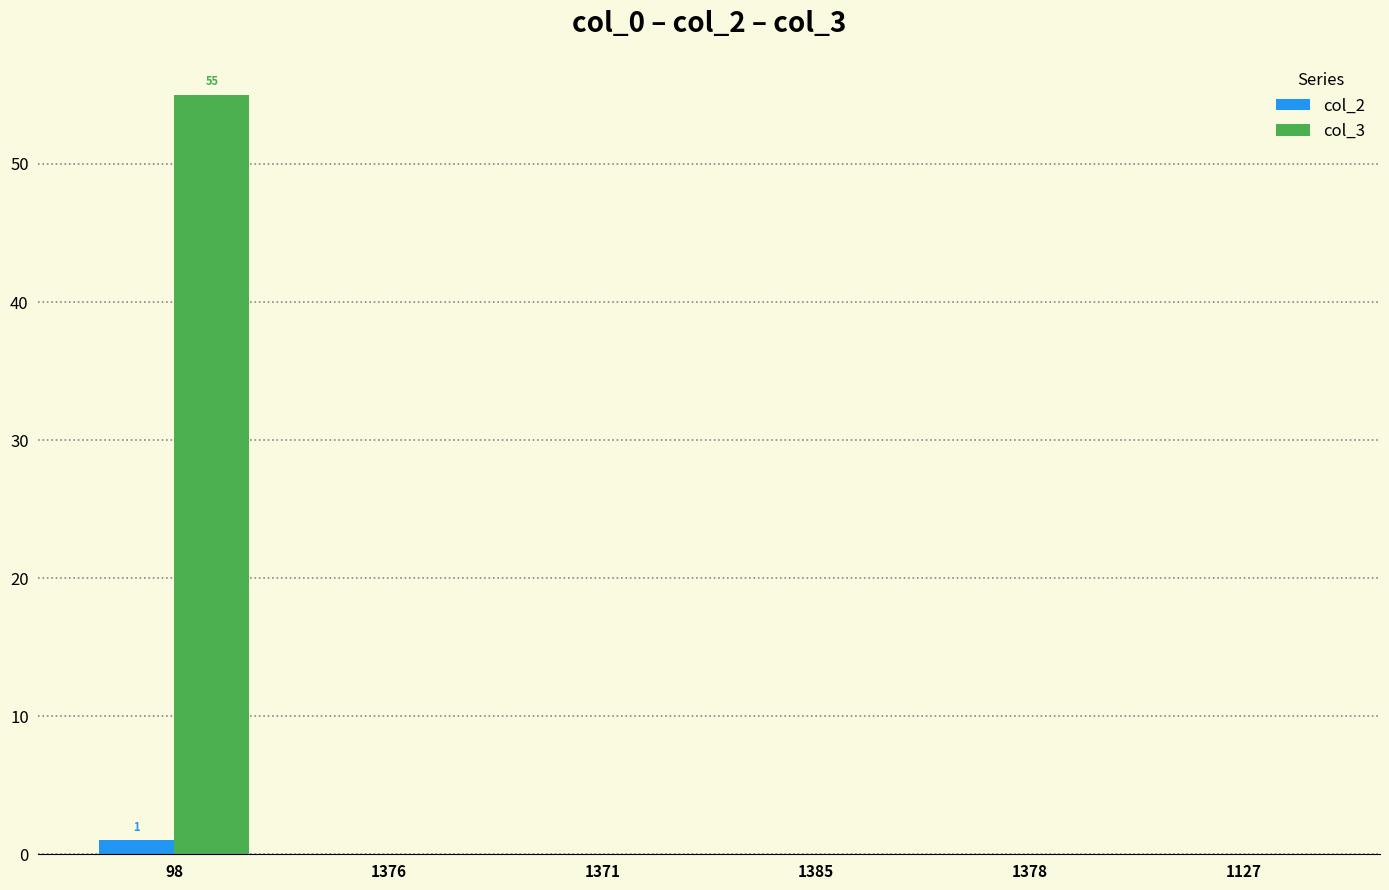

Is it true that col_3 equals -29 at 1127?

False